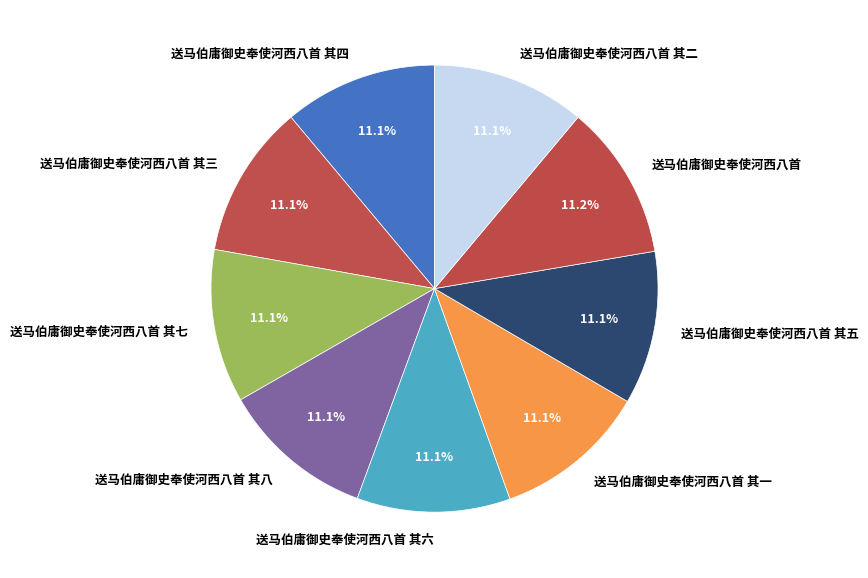

How much of the chart is everything except 送马伯庸御史奉使河西八首 其四?

88.9%